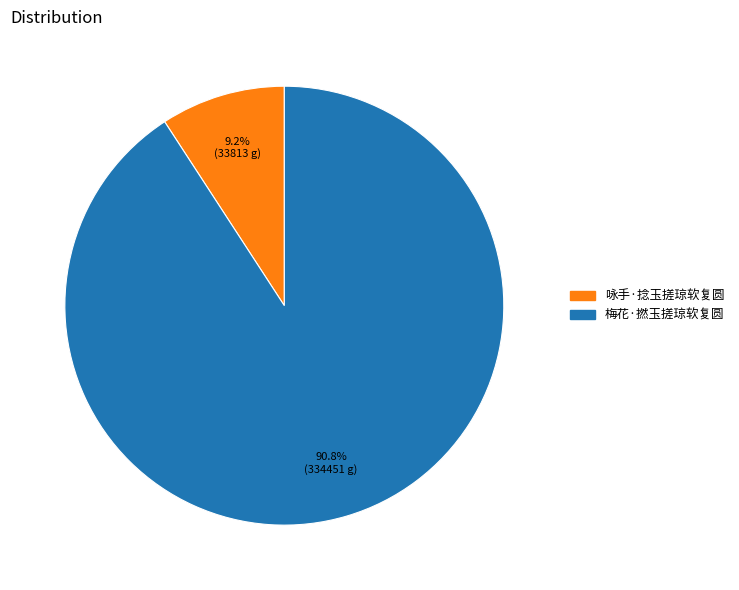

Which category accounts for the majority?

梅花·撚玉搓琼软复圆